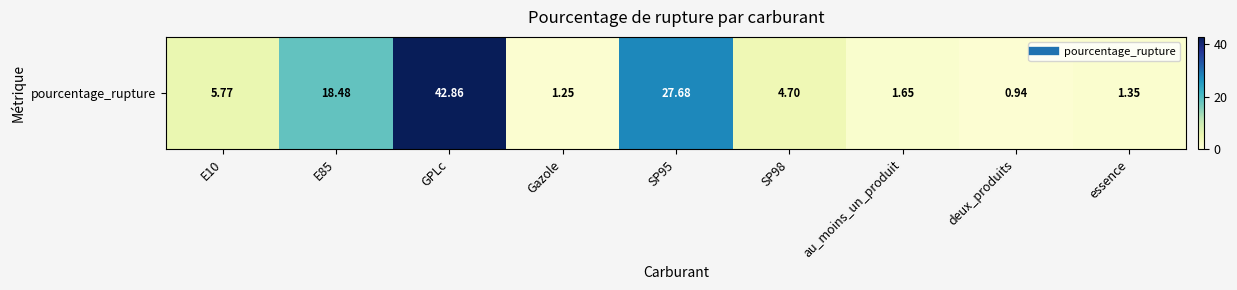

What is the difference between the maximum and second lowest values?

41.6